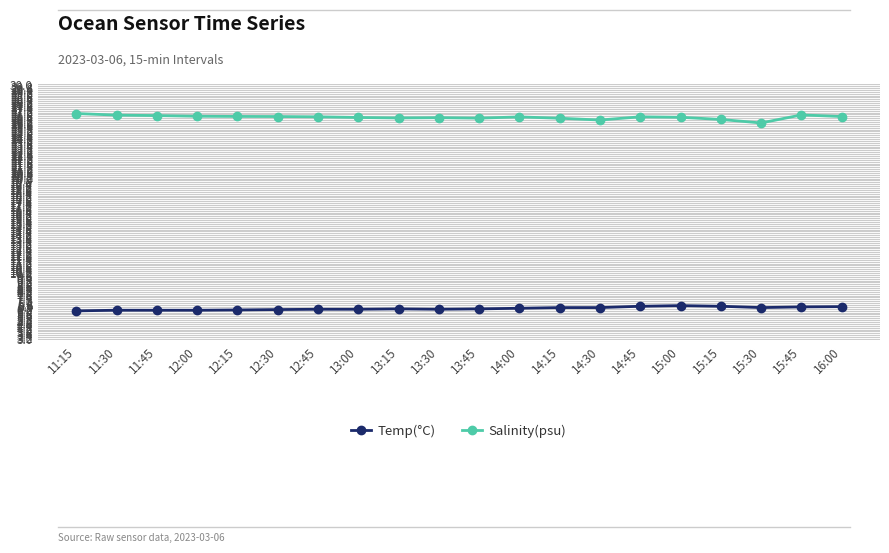

Rank the series by their average value, from lowest to highest.

Temp(°C), Salinity(psu)